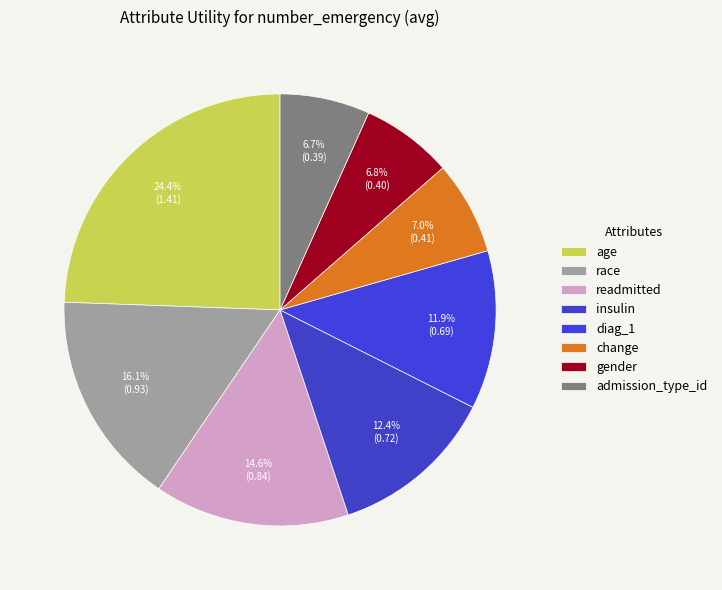

Is it true that gender is 1% of the pie?

False